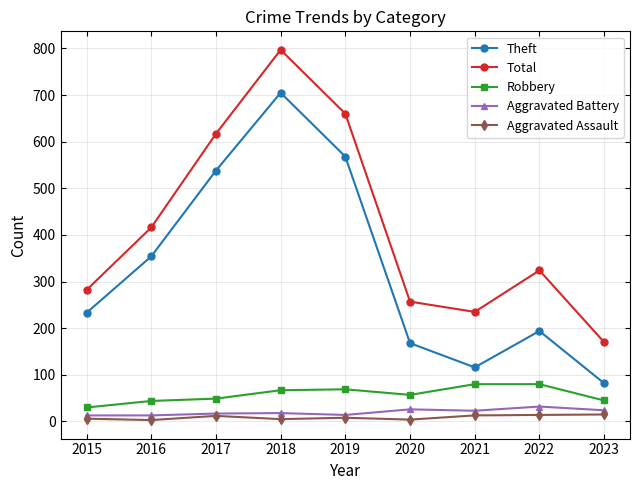

What are all the series names shown in the legend?

Theft, Total, Robbery, Aggravated Battery, Aggravated Assault